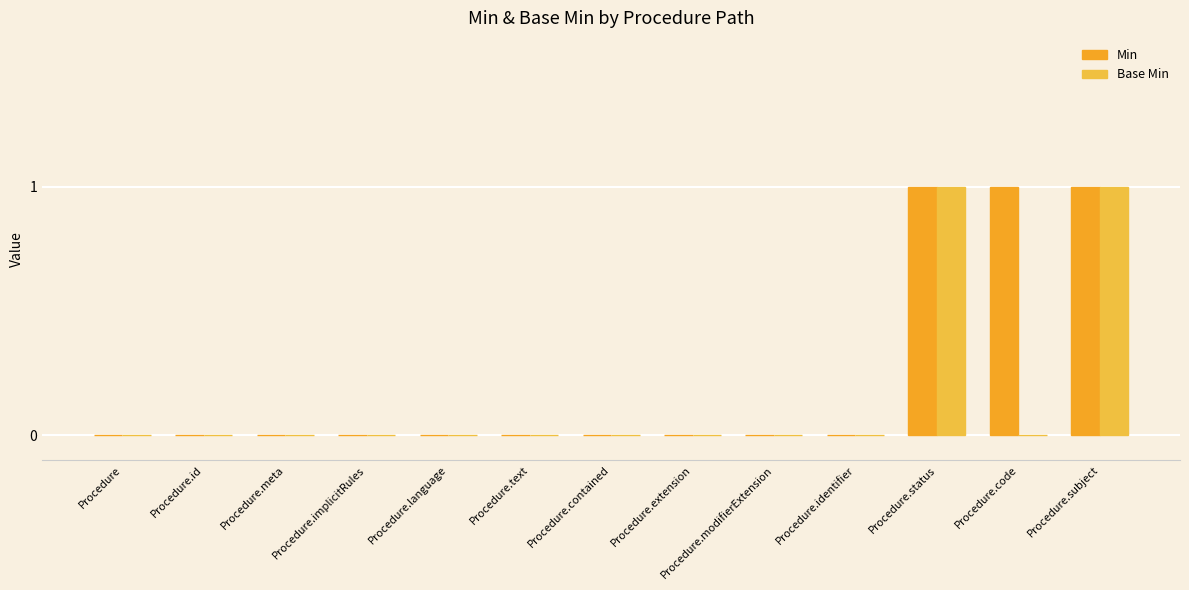

At which category is the sum across all series the highest?

Procedure.status